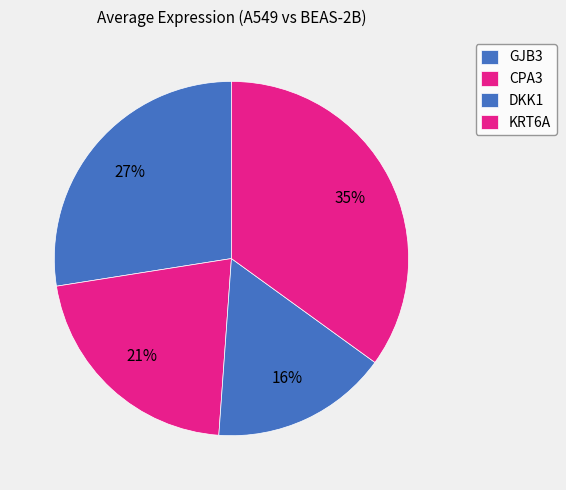

To the nearest percent, what is the difference between the GJB3 and CPA3 slice percentages?

6%